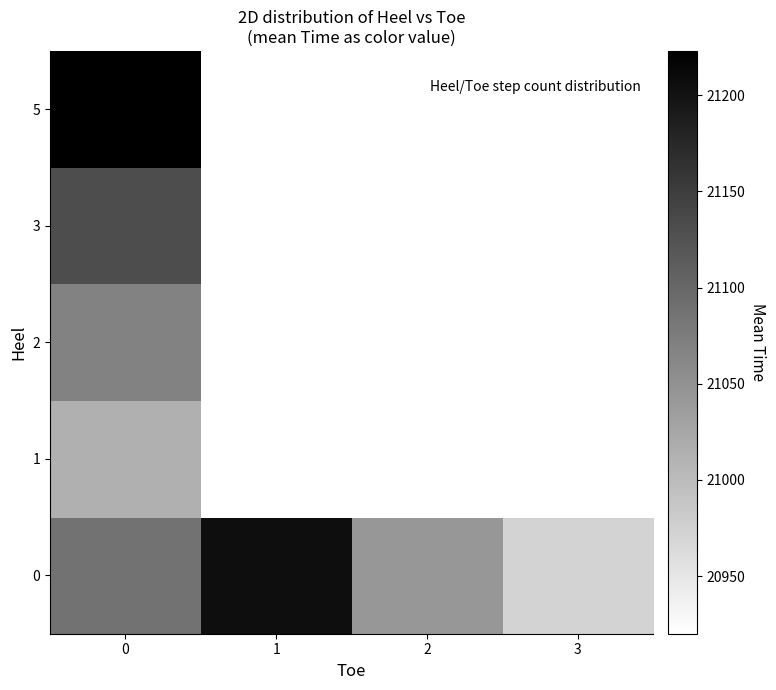

Which series has the largest total across all categories?

row_0